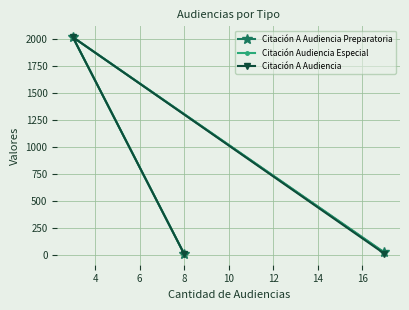

What is the minimum value for Citación A Audiencia?

6